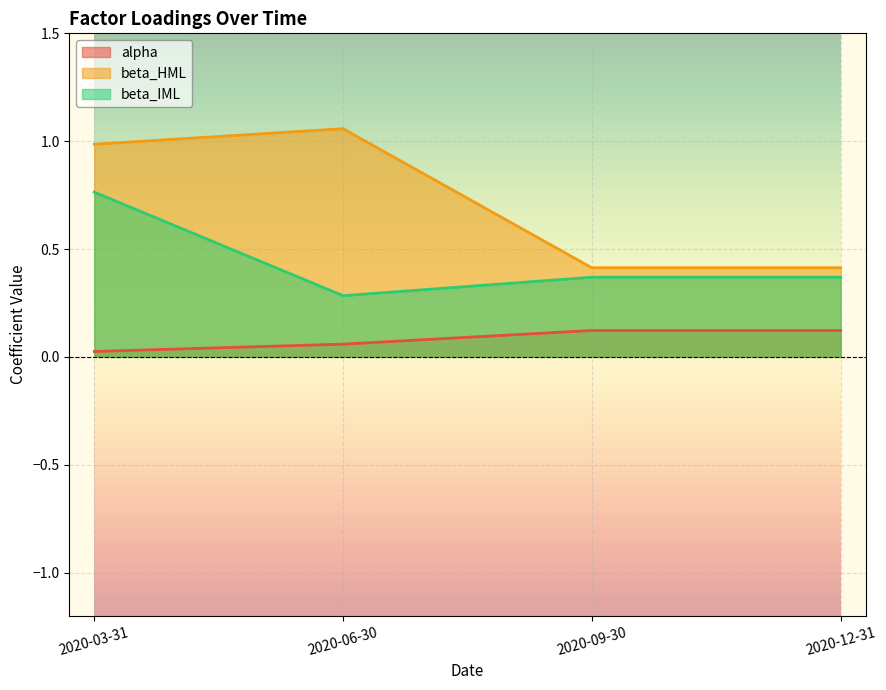

At how many categories does at least one series exceed 0?

4